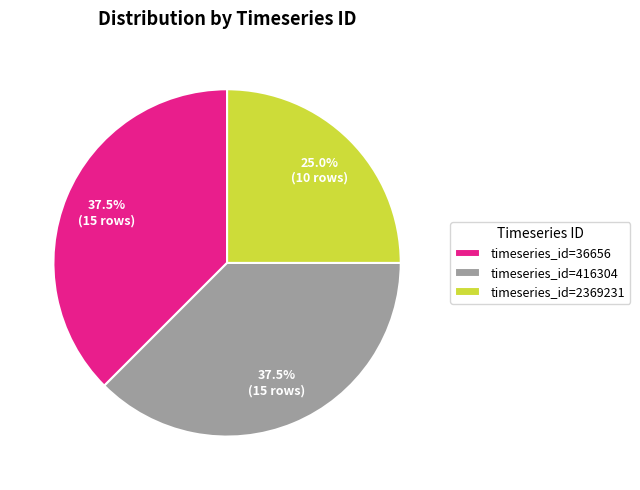

What percentage do timeseries_id=36656 and timeseries_id=416304 together represent?

75.0%